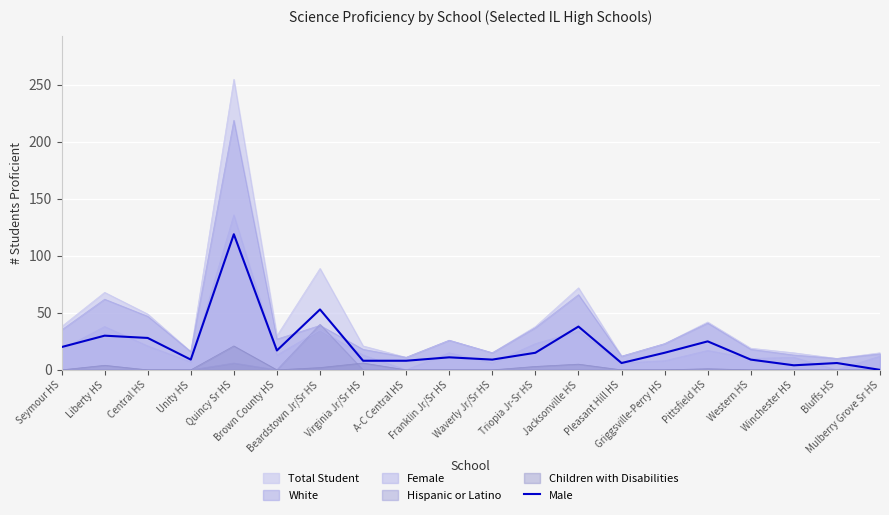

What is the label of the 20th point from the left?

Mulberry Grove Sr HS